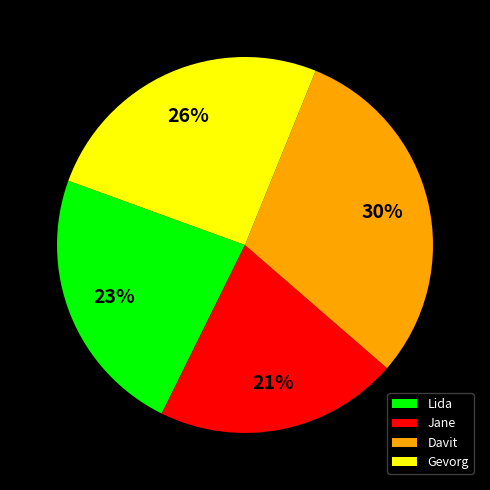

Between Gevorg and Jane, which is larger?

Gevorg